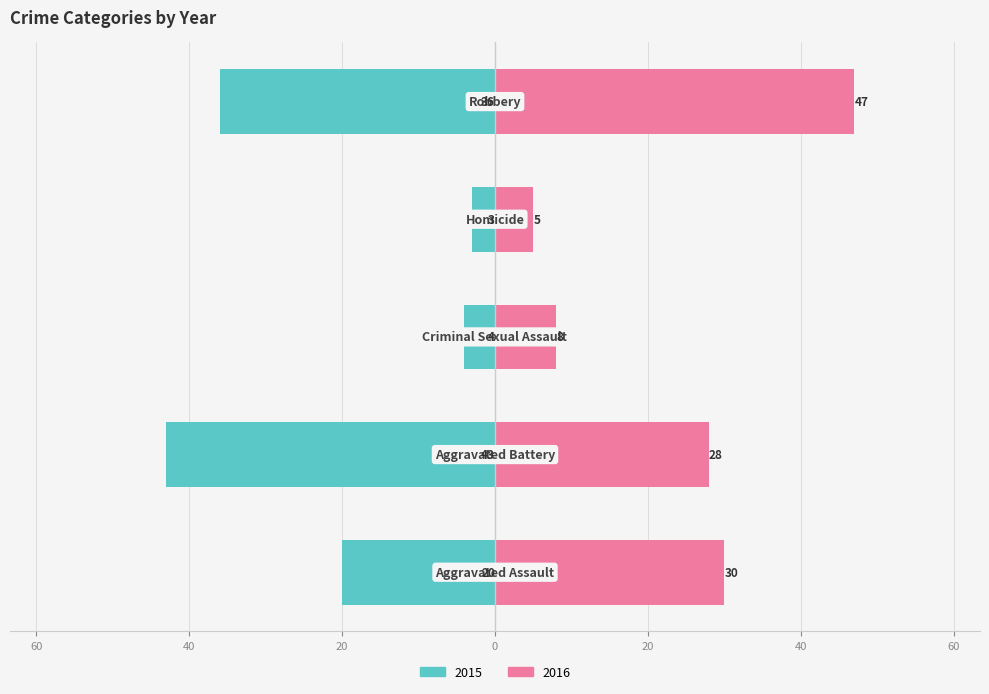

Is it true that 2016 equals 28 at Aggravated Battery?

True